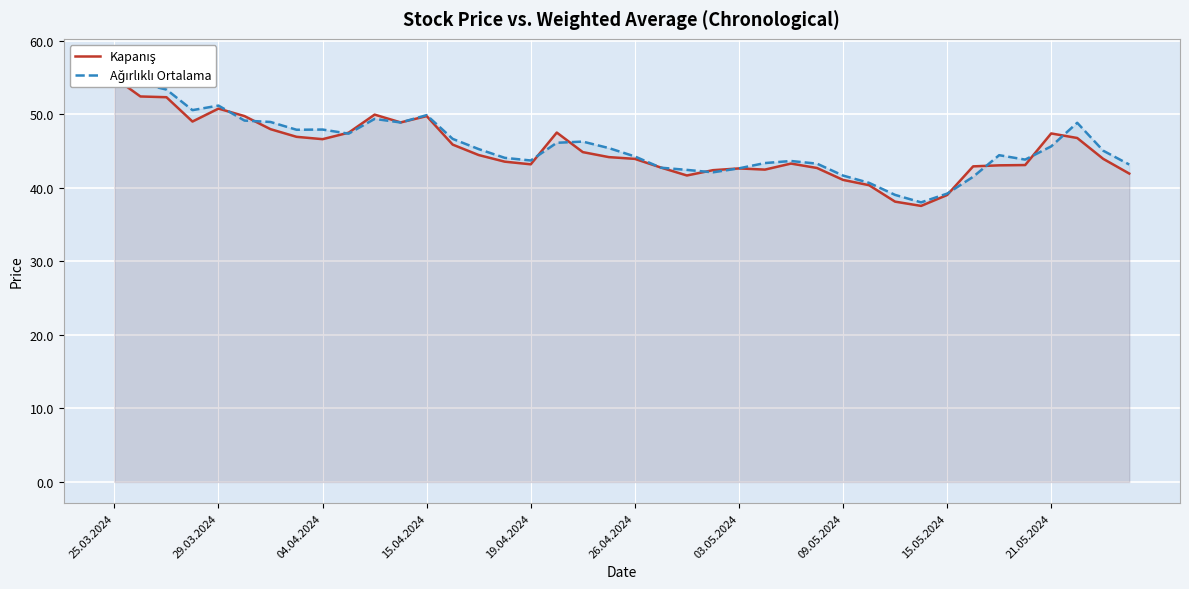

True or false: Kapanış has a value of 55.0 at 25.03.2024.

True